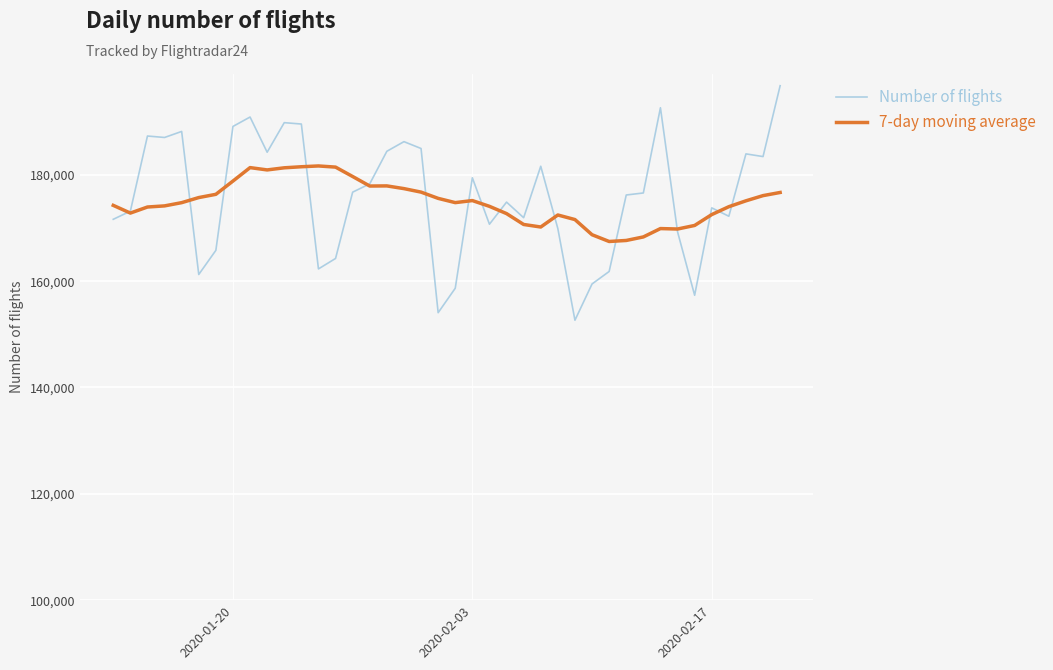

List the series in order of their peak value, highest first.

Number of flights, 7-day moving average